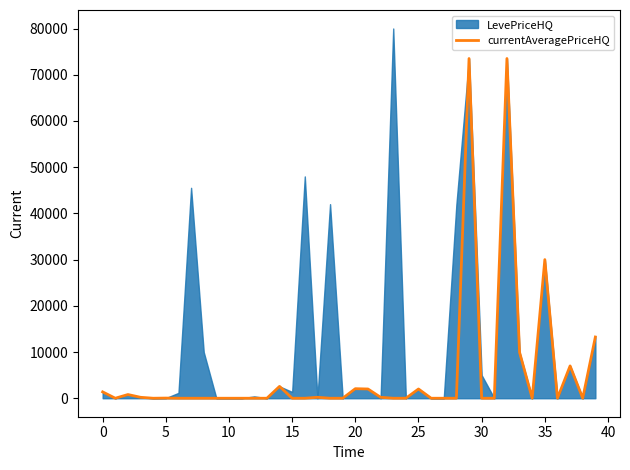

What is the difference between the maximum and minimum values?

73514.1